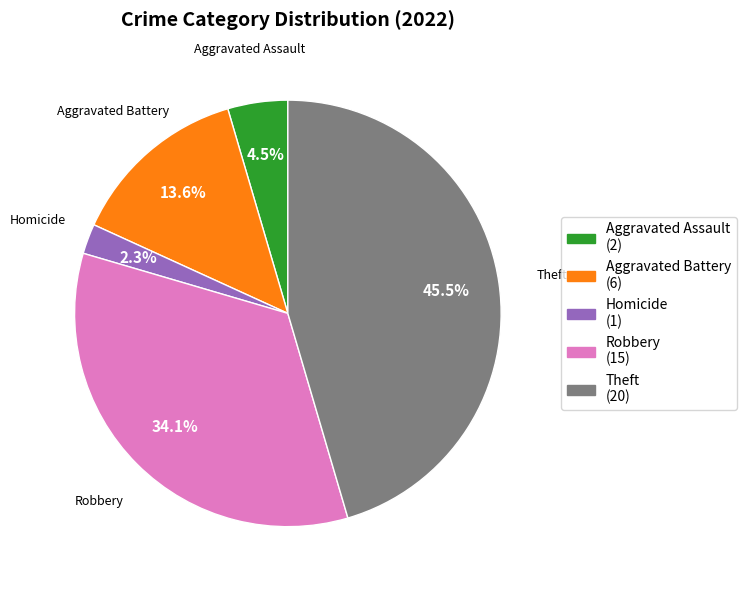

What is the ratio of the value at Aggravated Assault (2) to the value at Homicide (1)?

2.0